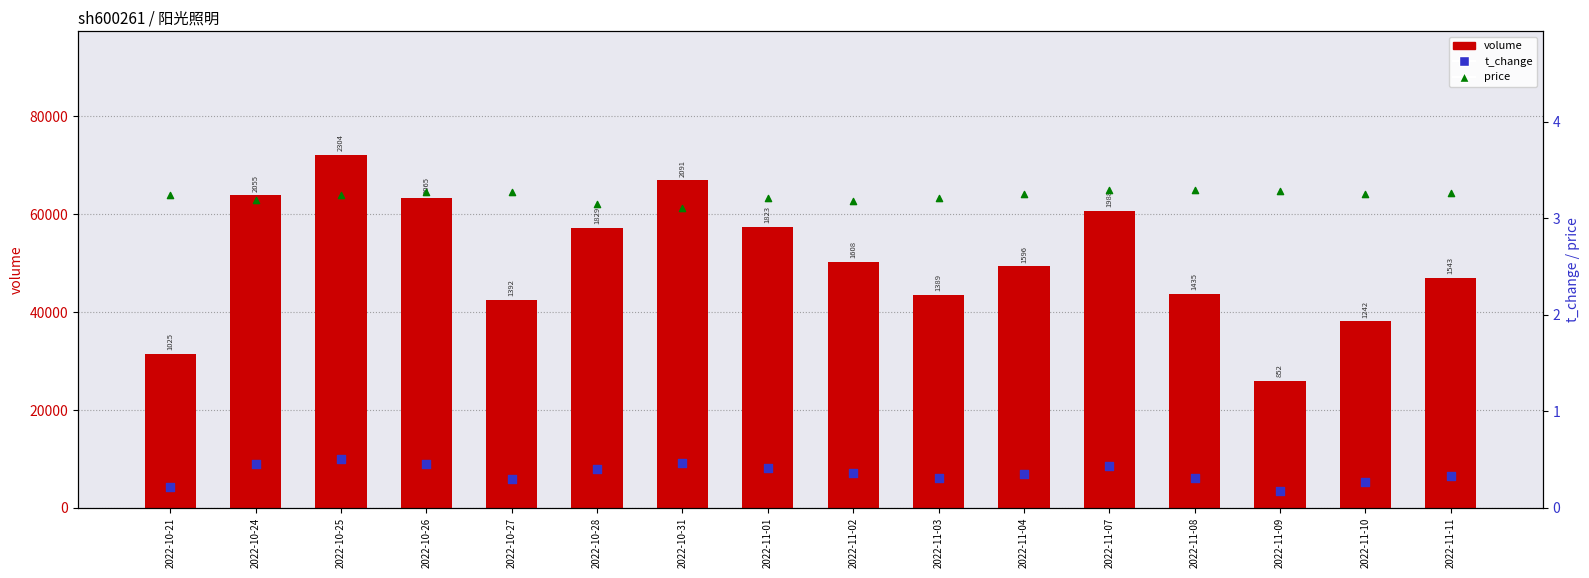

Is the value of price at 2022-11-08 greater than the value of t_change at 2022-11-10?

Yes